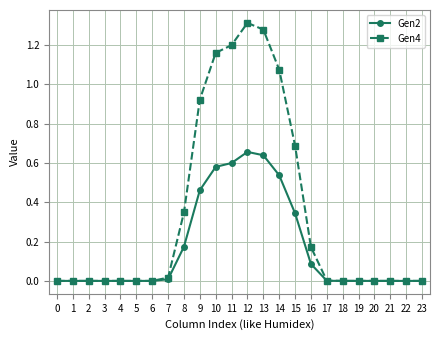

Is this an area chart (filled region under the line)?

No